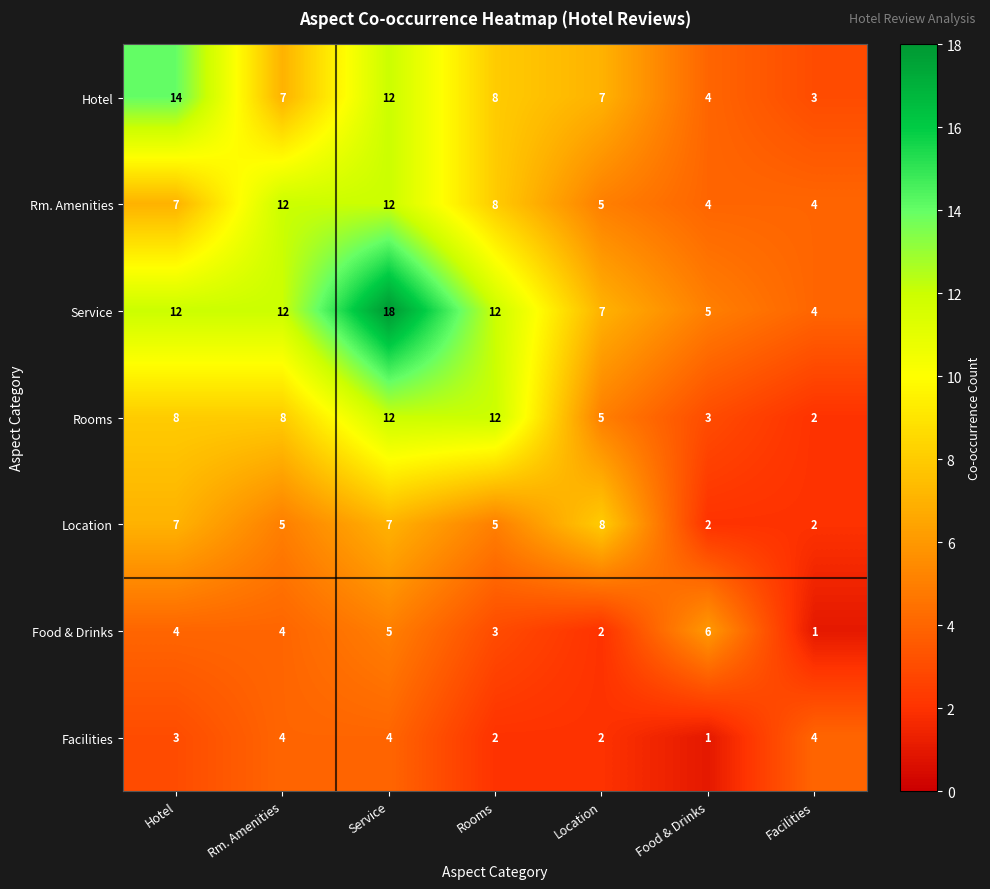

At how many categories does at least one series exceed 9?

4